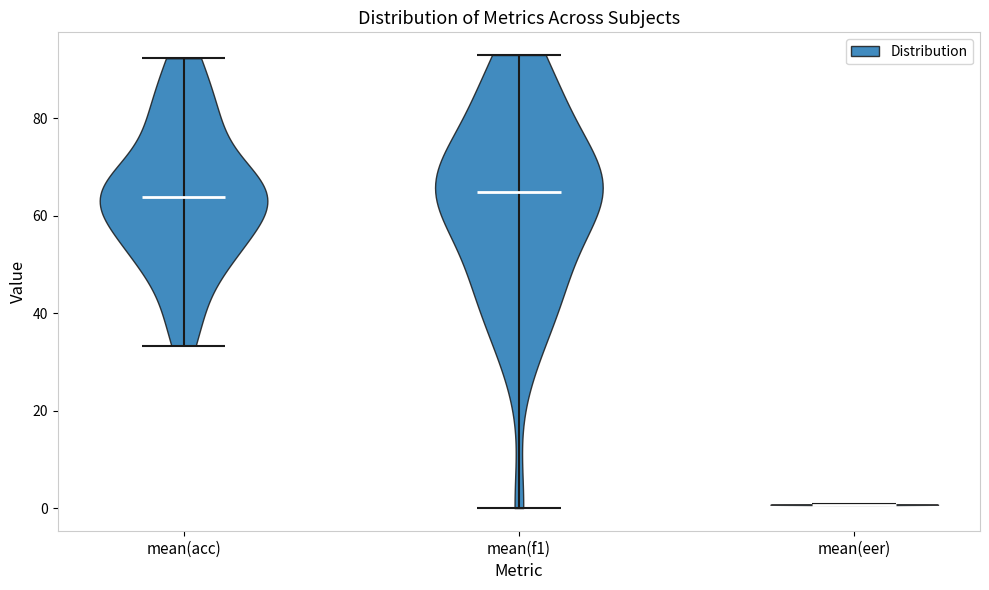

Reading left to right, read every violin against the y-axis: where its median line is, and the lowest and highest points it reaches. The values are not printed on the chart, so give them approximately, as read against the axis.

mean(acc): median line 64, lowest point 34, highest point 92
mean(f1): median line 64, lowest point 0, highest point 94
mean(eer): median line 0, lowest point 0, highest point 0